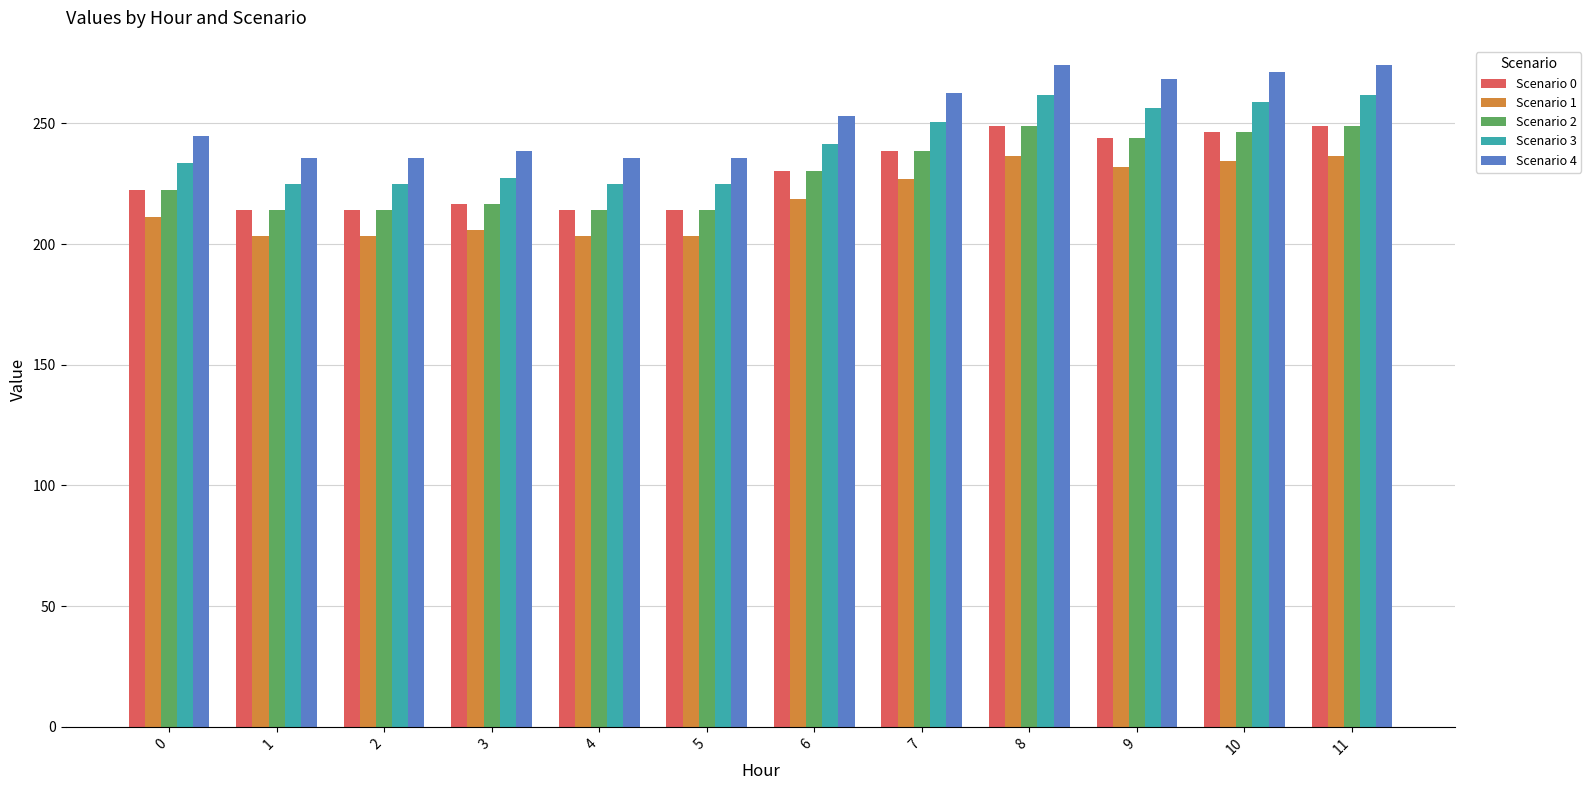

What is the sum of the Scenario 2 values at 10 and 1?

460.8